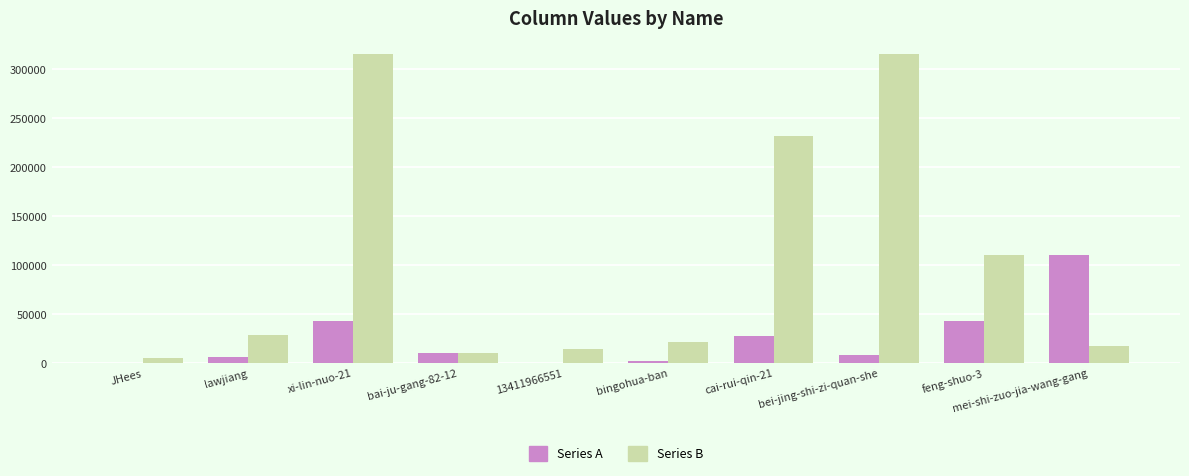

Which series changed the most between bai-ju-gang-82-12 and bei-jing-shi-zi-quan-she?

Series B